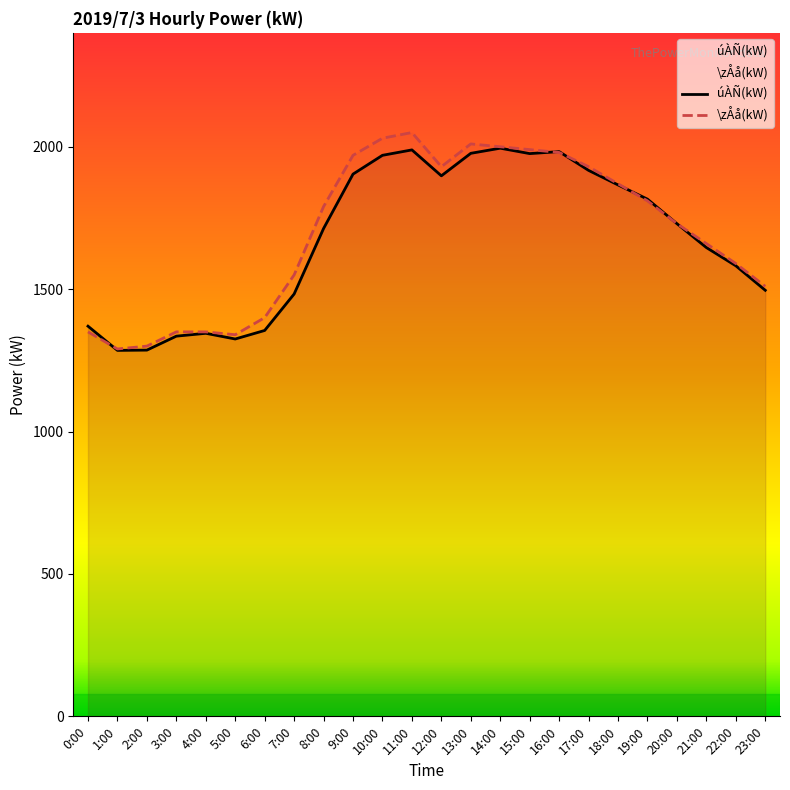

What is the average value of the \zÅå(kW) series?

1699